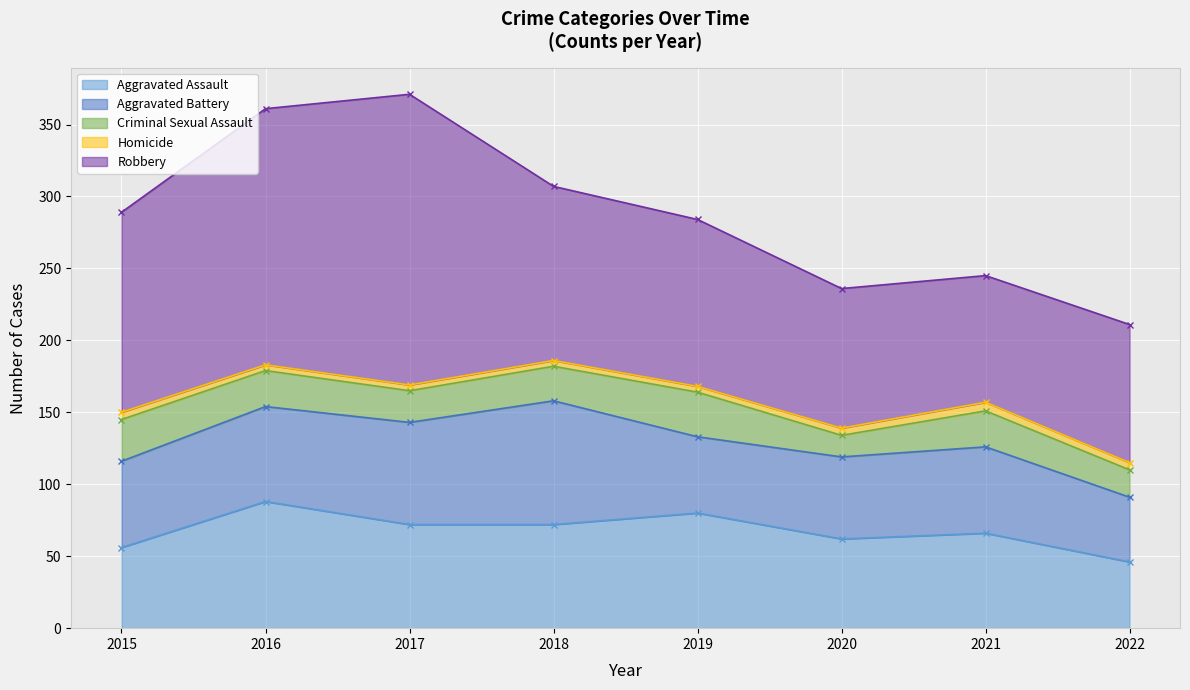

At which label does Aggravated Battery reach its minimum?

2022